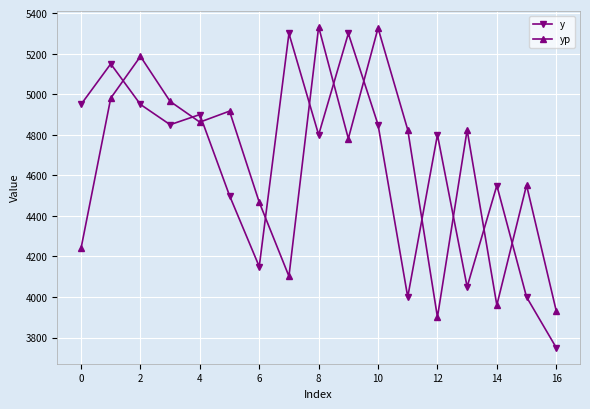

In yp, how many points are lower than both neighbors (excluding endpoints)?

5